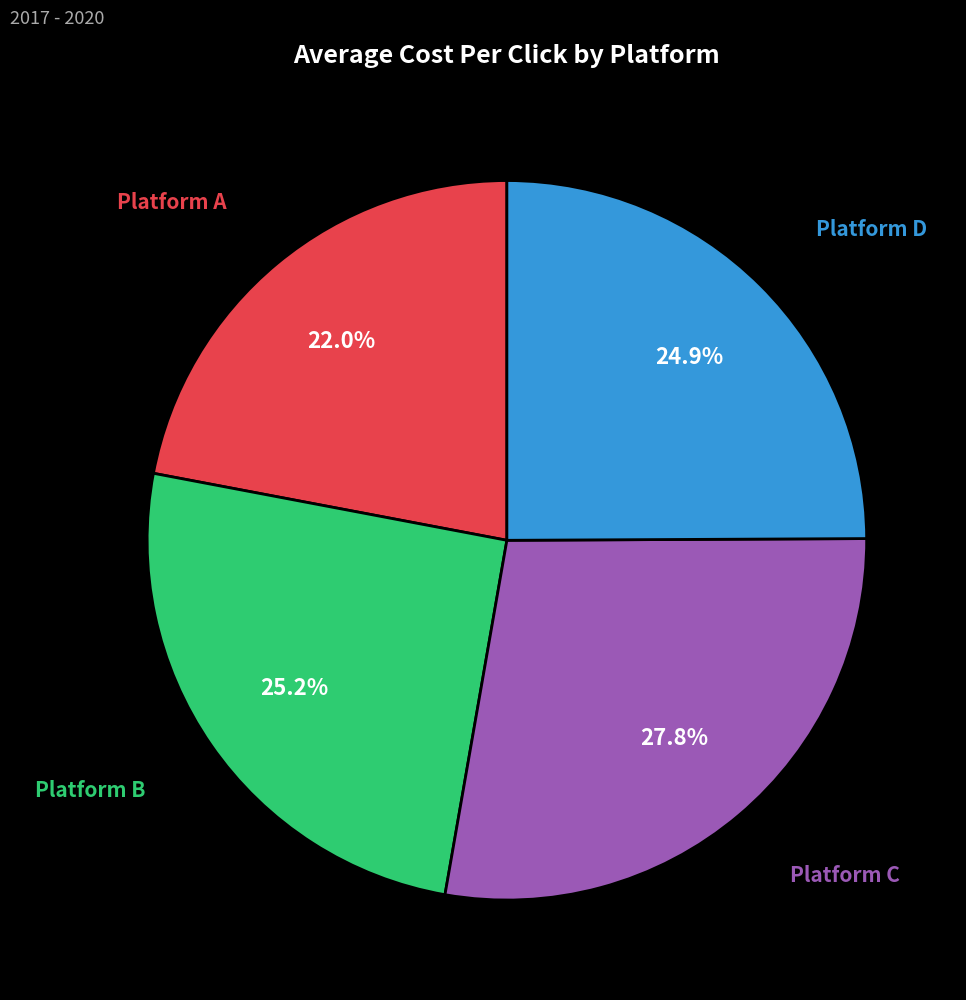

How many slices are in this pie chart?

4